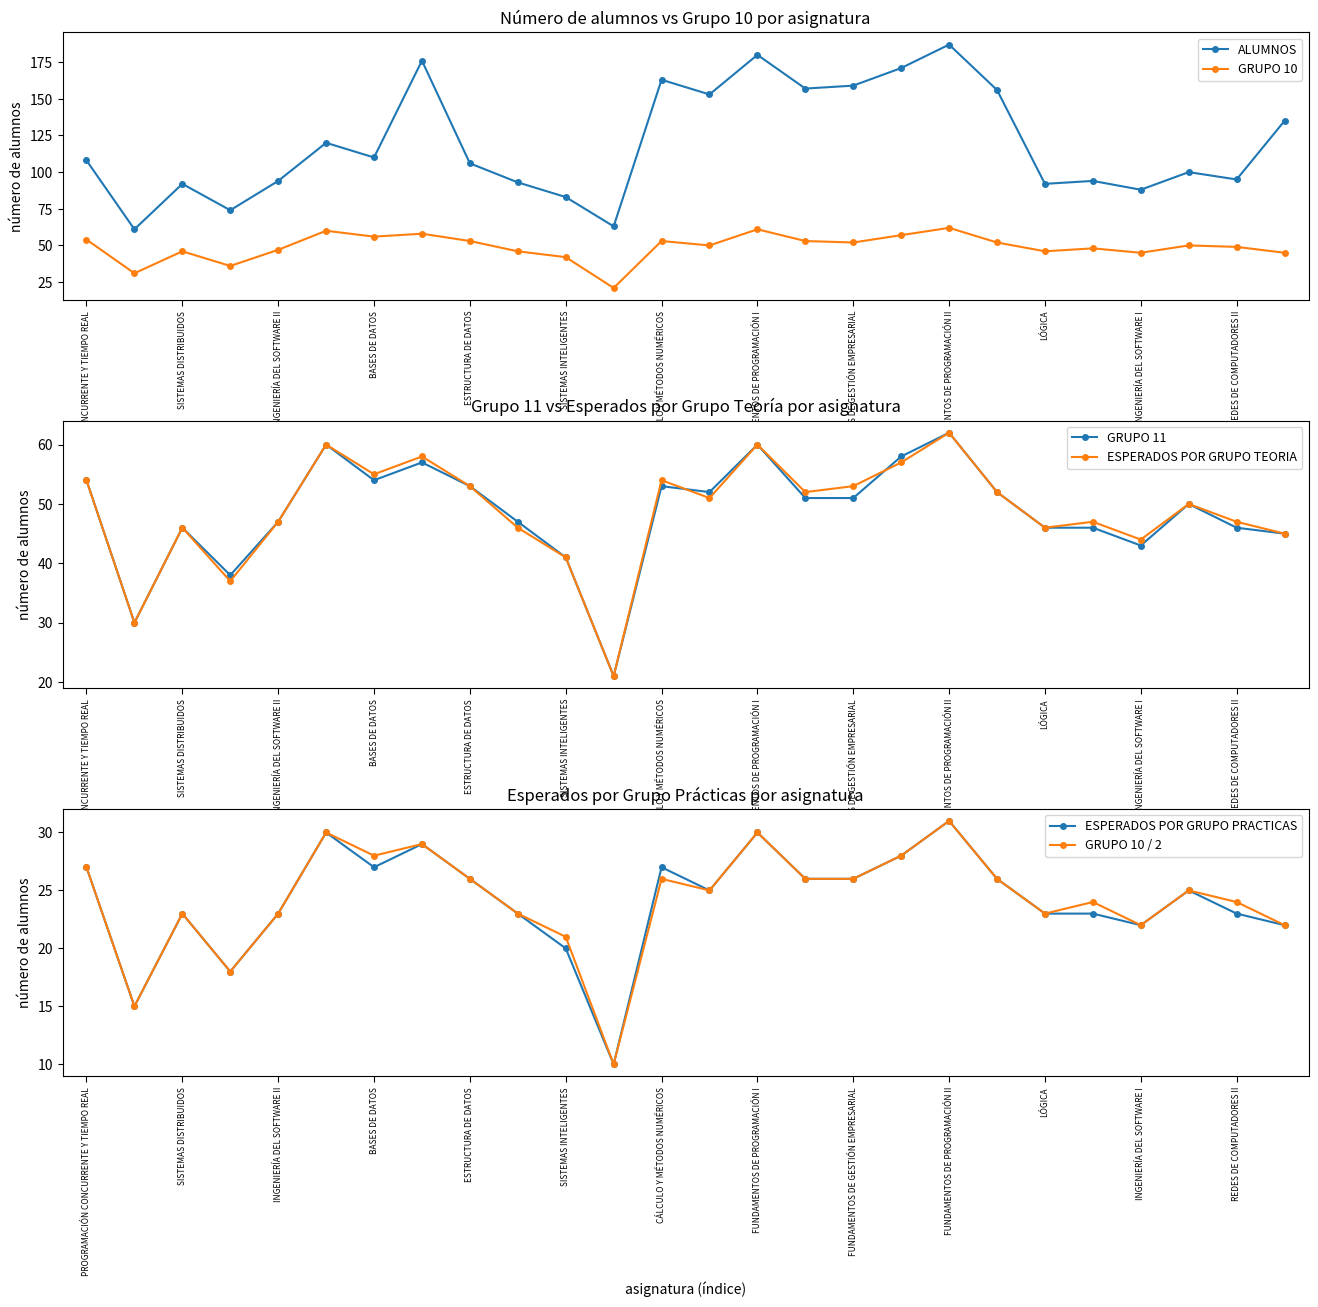

At which category does GRUPO 10 reach its first local peak?

SISTEMAS DISTRIBUIDOS